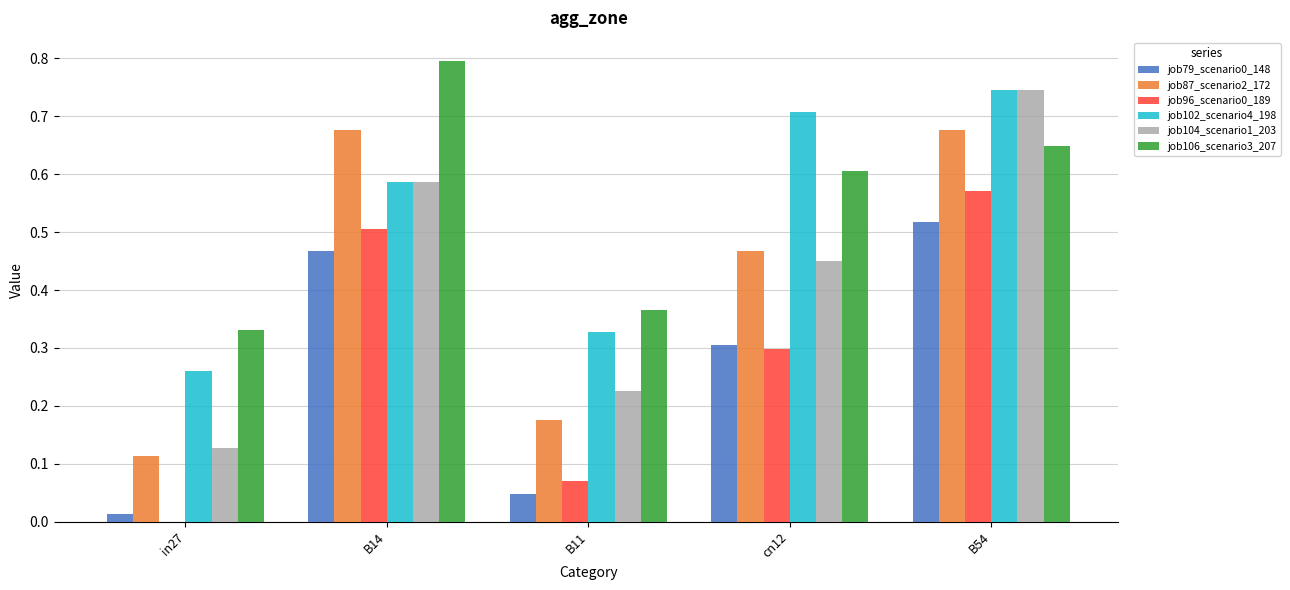

The job79_scenario0_148 series shows 0.2 at B14. True or false?

False